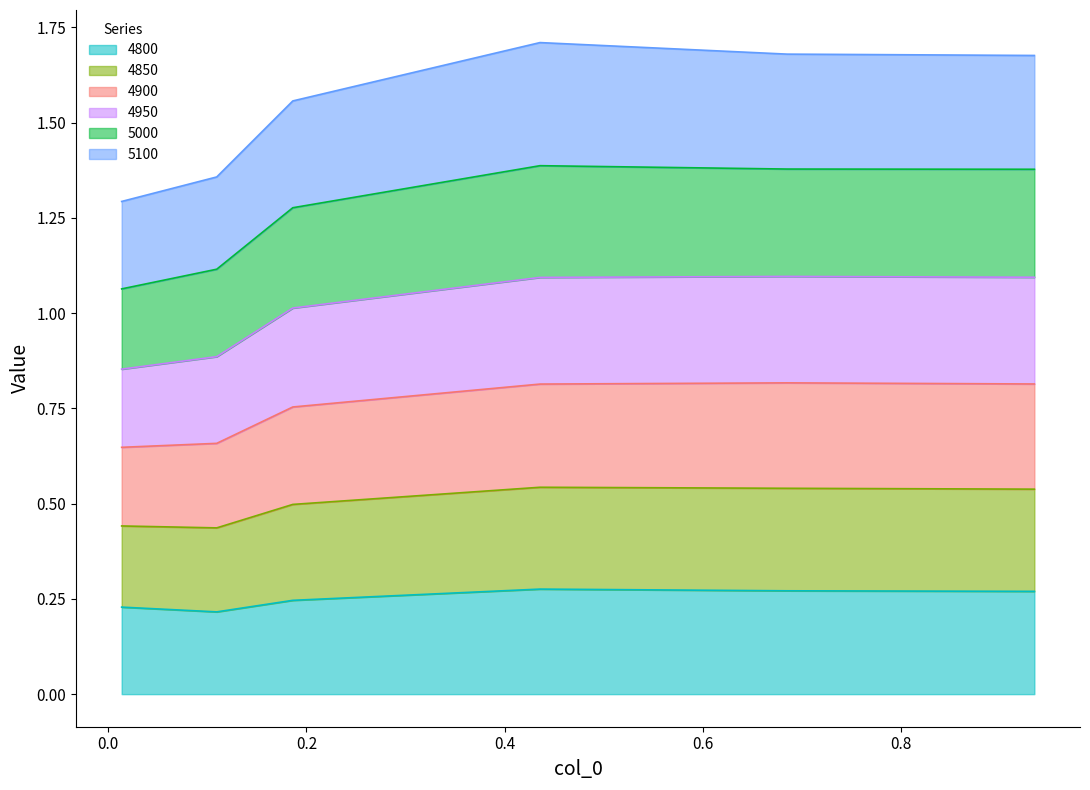

How many data points does each series have?

6